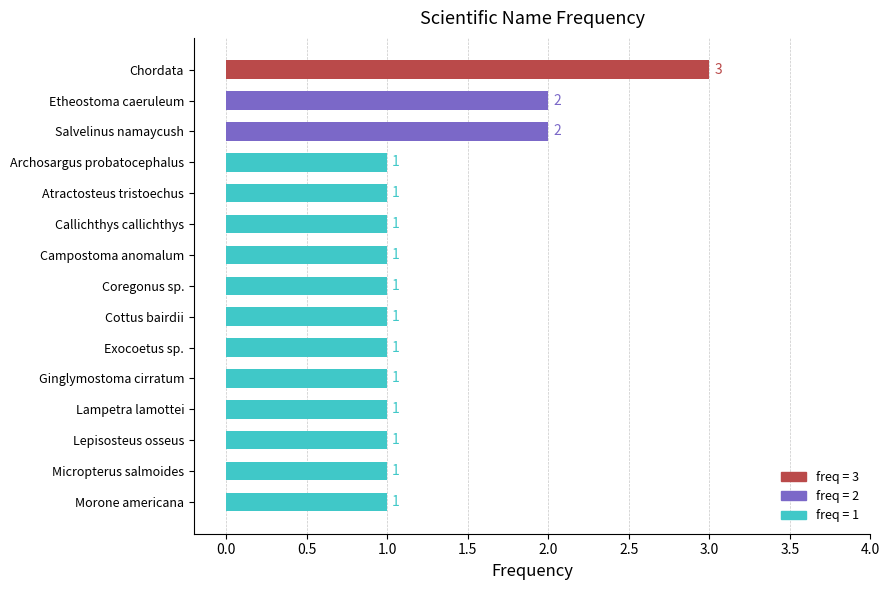

Reading top to bottom, transcribe all the data shown in this chart.

3	2	2	1	1	1	1	1	1	1	1	1	1	1	1